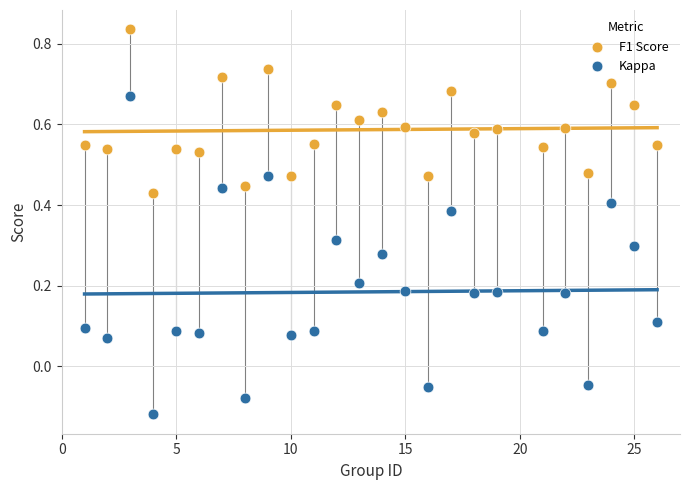

What are all the series names shown in the legend?

F1 Score, Kappa